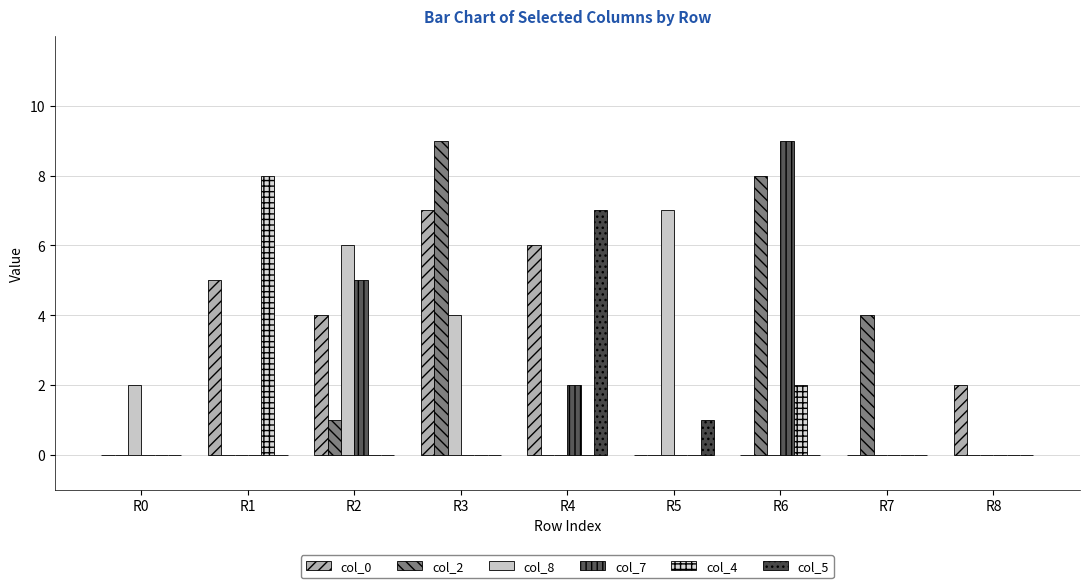

Which has a higher value, R3 or R5?

R3